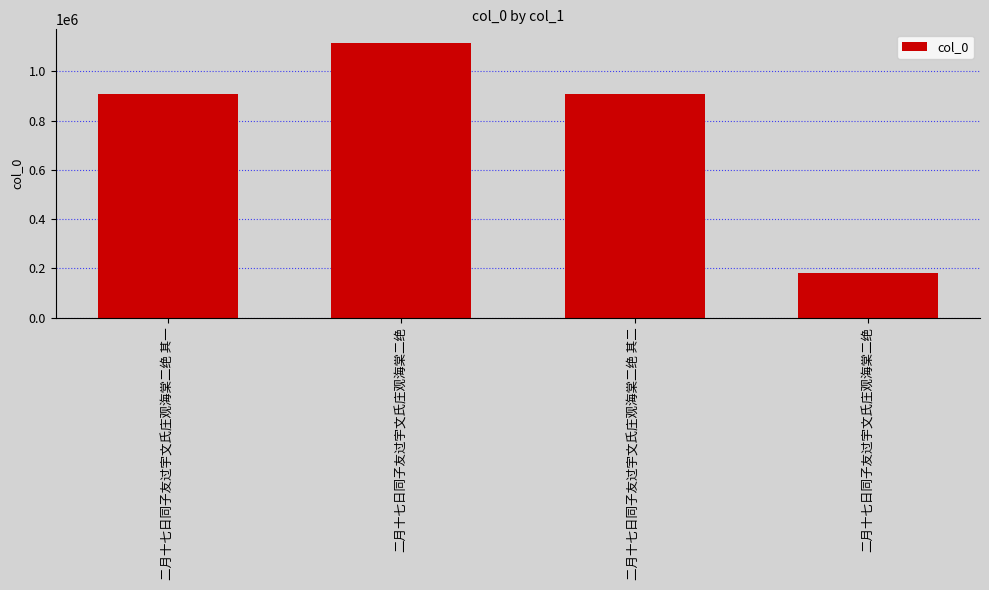

How many bars are there in total?

4